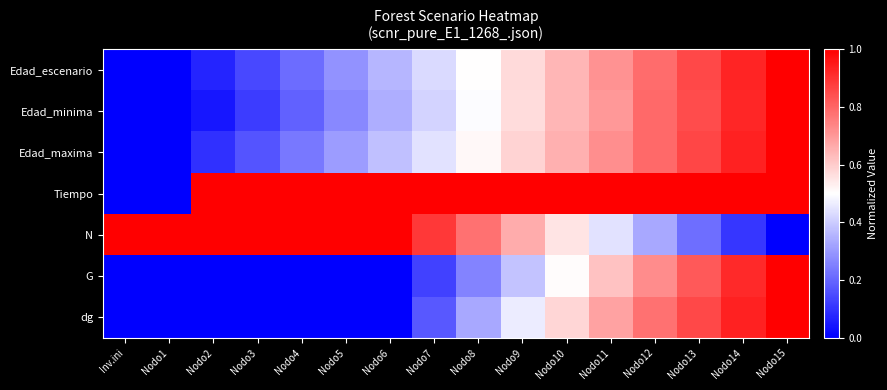

What is the greatest value displayed?

1.0